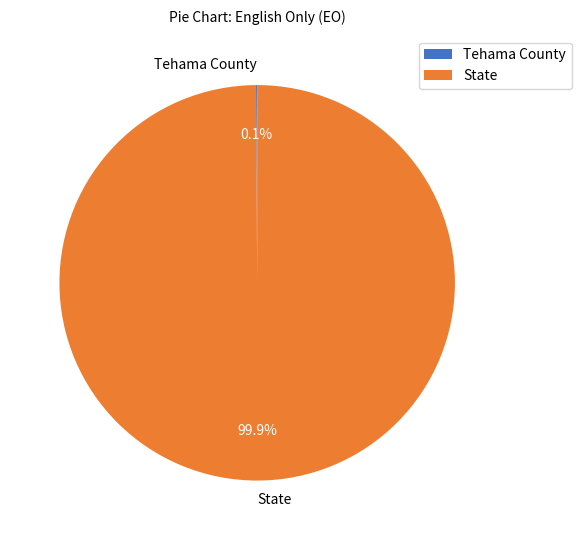

Does any single category account for the majority?

Yes